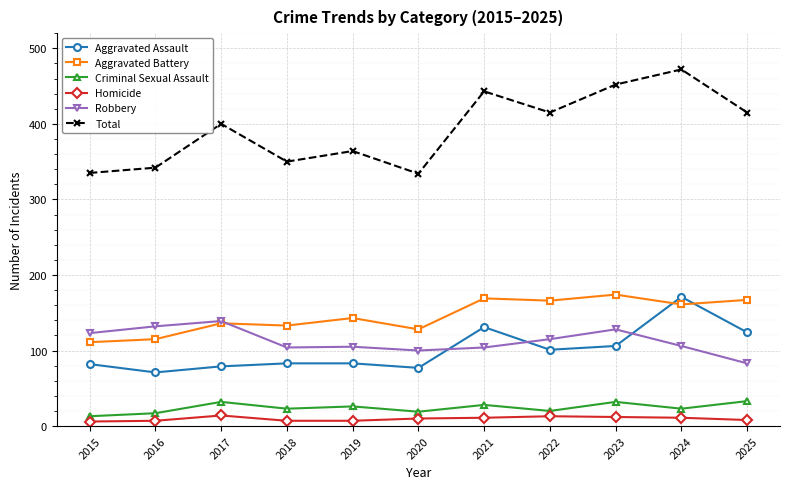

True or false: Homicide and Robbery cross at least once.

False